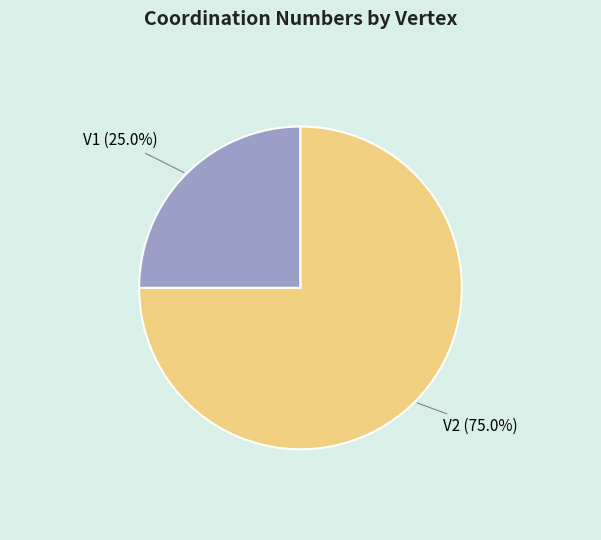

Combined, what portion of the pie is V1 and V2?

100.0%